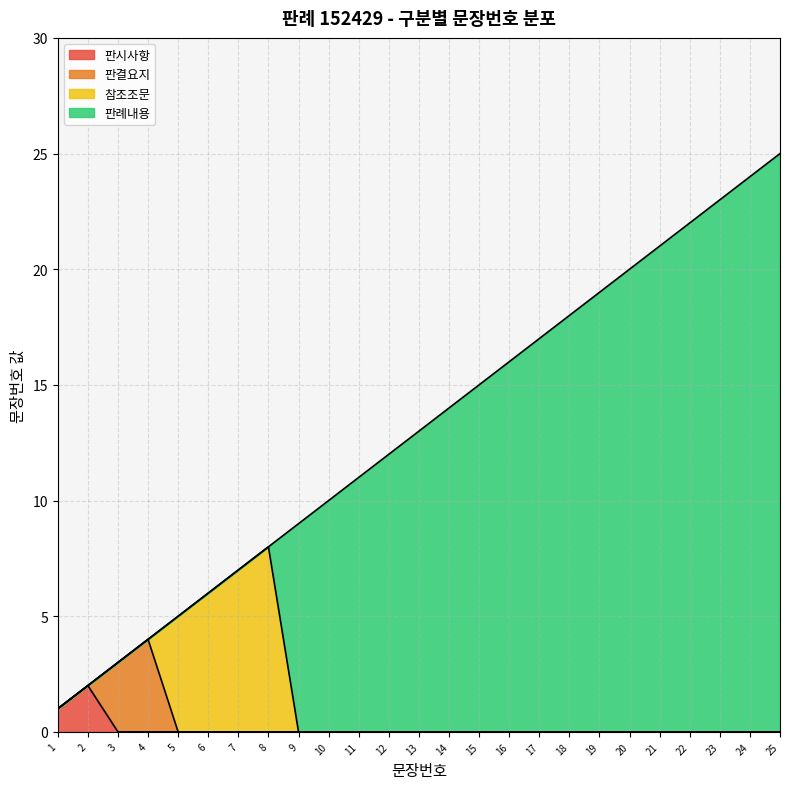

Which has a higher value, 7 or 17?

17